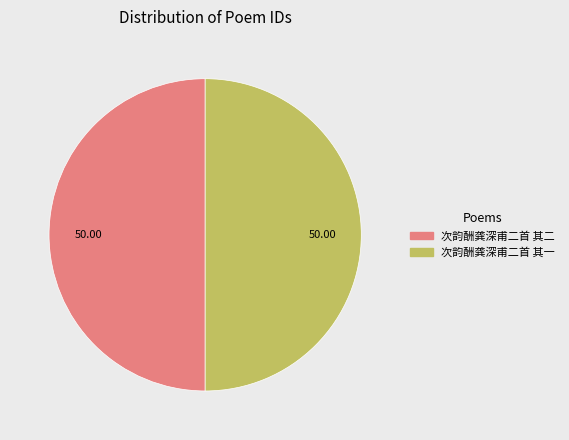

The 次韵酬龚深甫二首 其一 slice represents 50% of the pie. True or false?

True